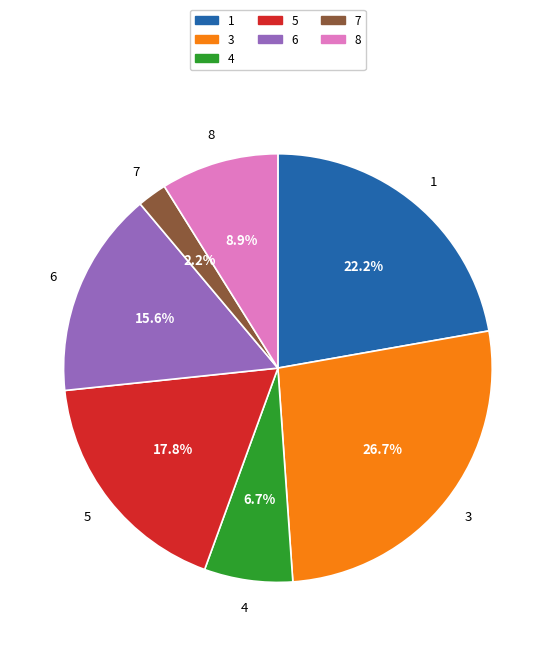

Is 5 the majority of the pie?

No